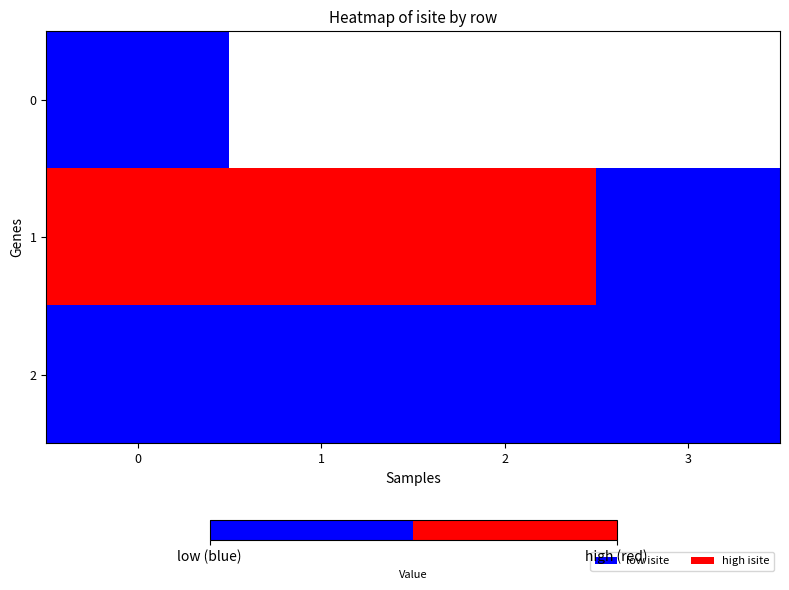

Which series changed the most between 1 and 3?

1